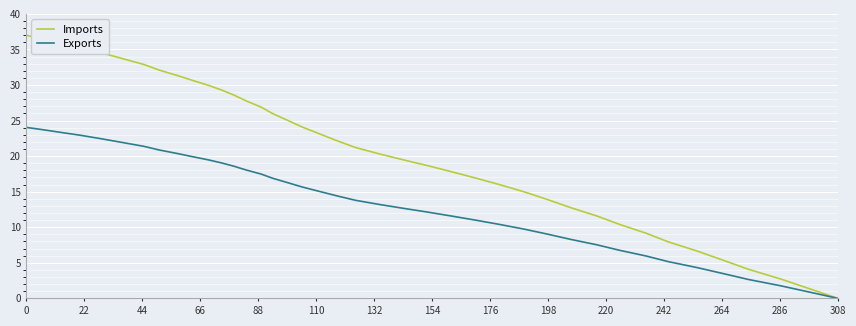

Which series has the largest total across all categories?

Imports